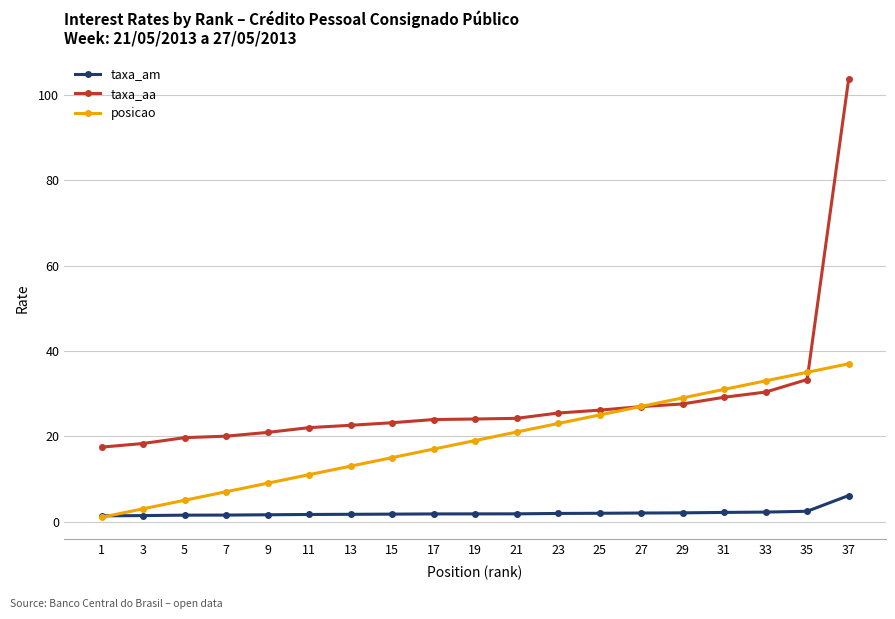

Rank the series by their average value, from highest to lowest.

taxa_aa, posicao, taxa_am